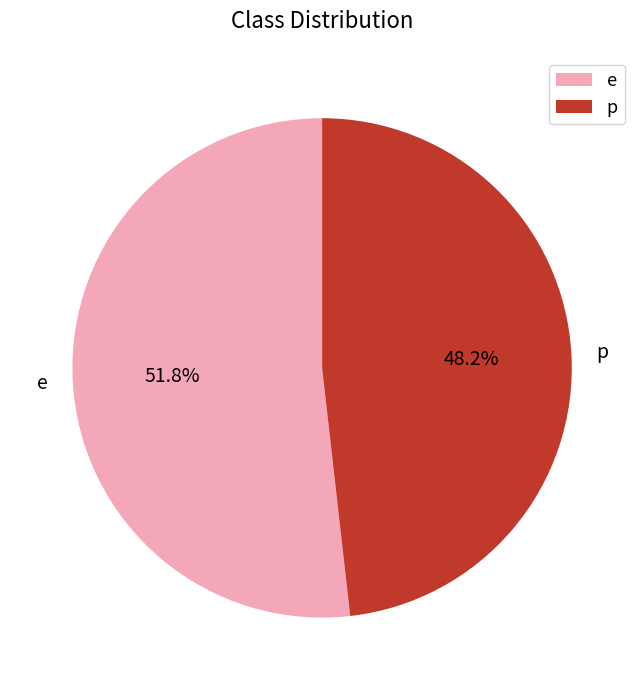

Is the sum of p and e greater than half?

Yes